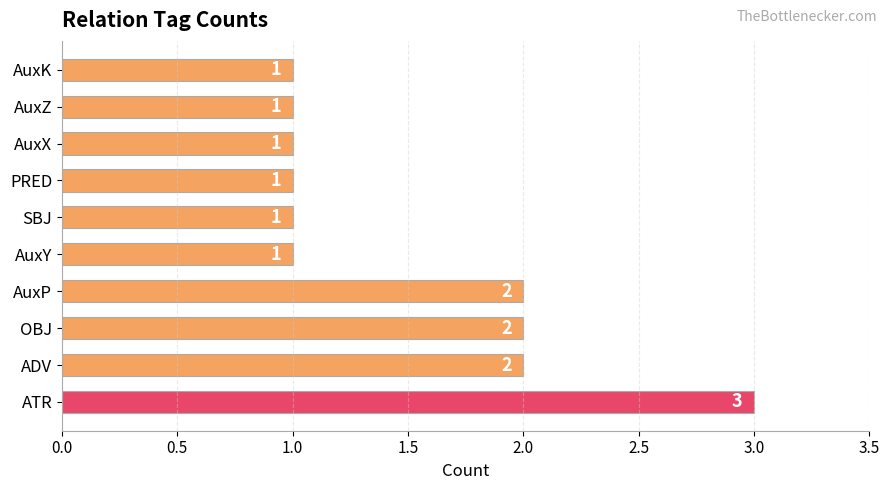

True or false: the data shows 2 at AuxP.

True